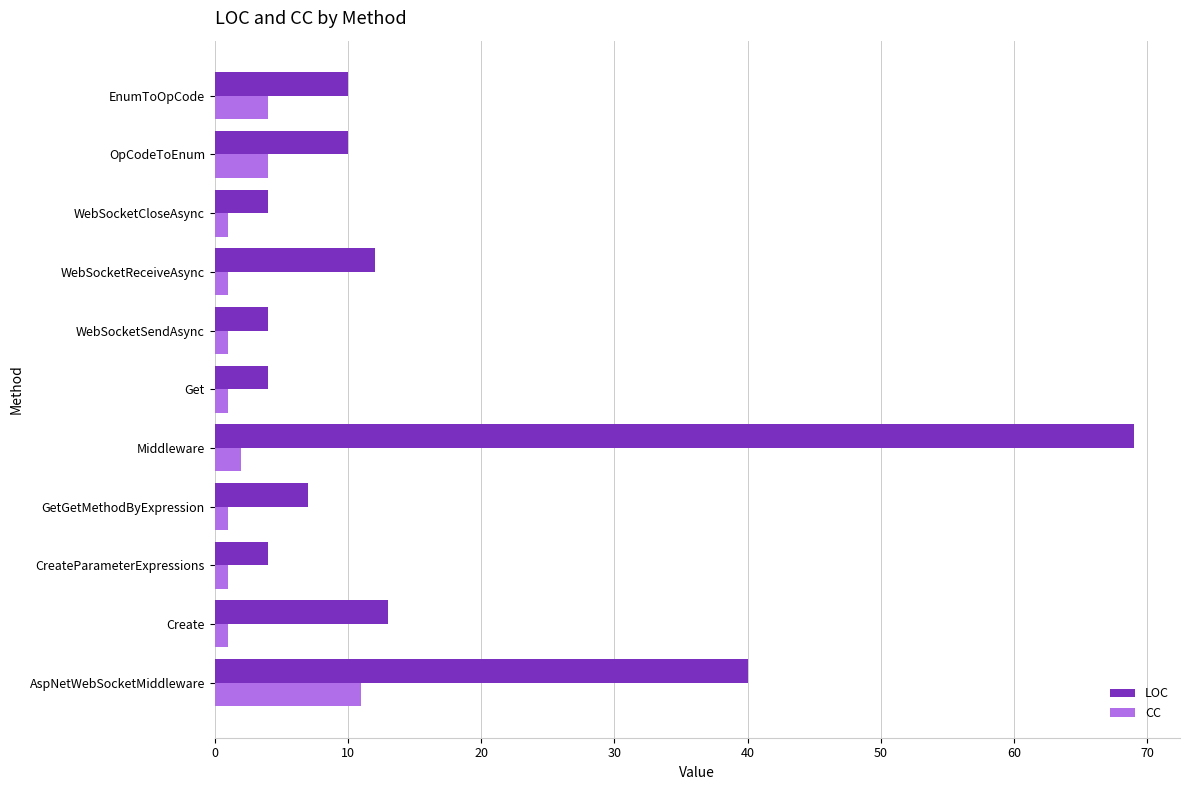

The value of CC at EnumToOpCode is 7. True or false?

False